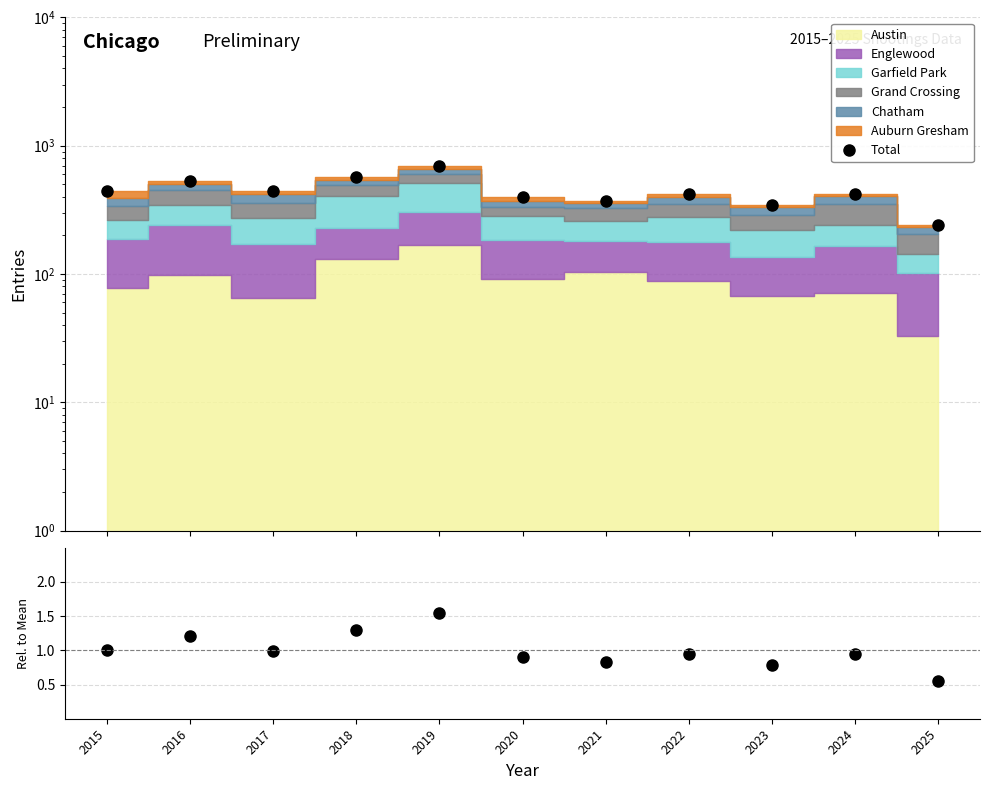

True or false: Total and Ratio cross at least once.

False